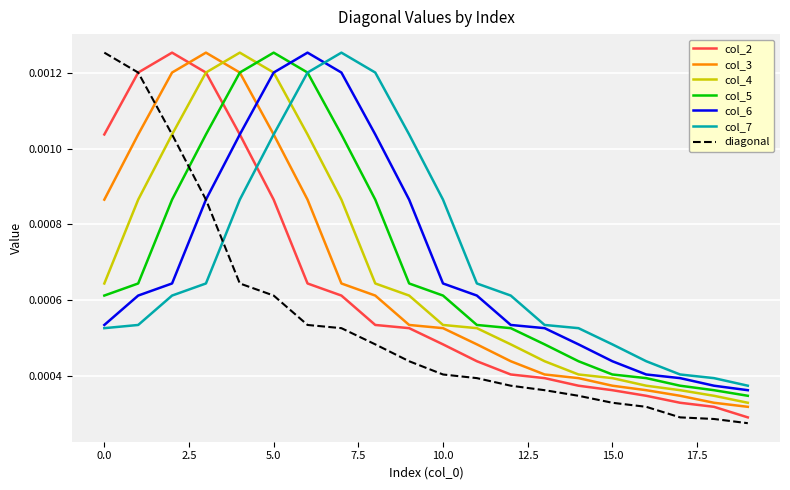

How many times do col_2 and col_7 cross each other?

1